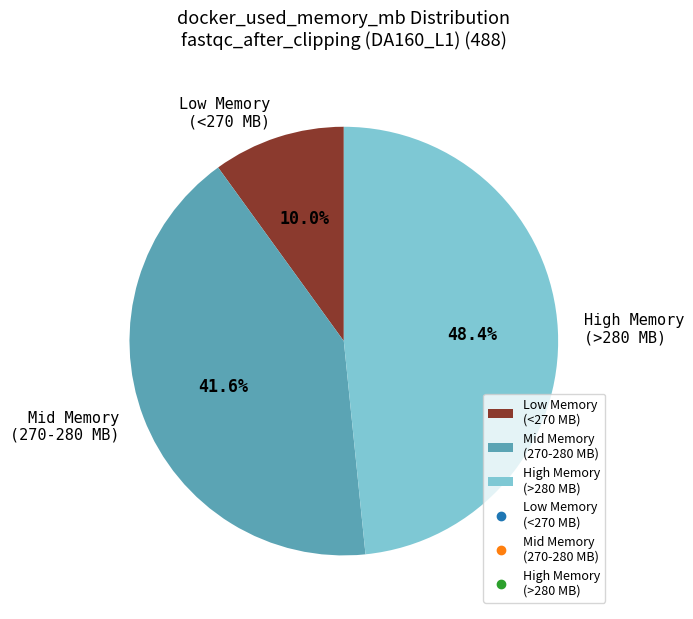

Does High Memory (>280 MB) represent more than half of the total?

No